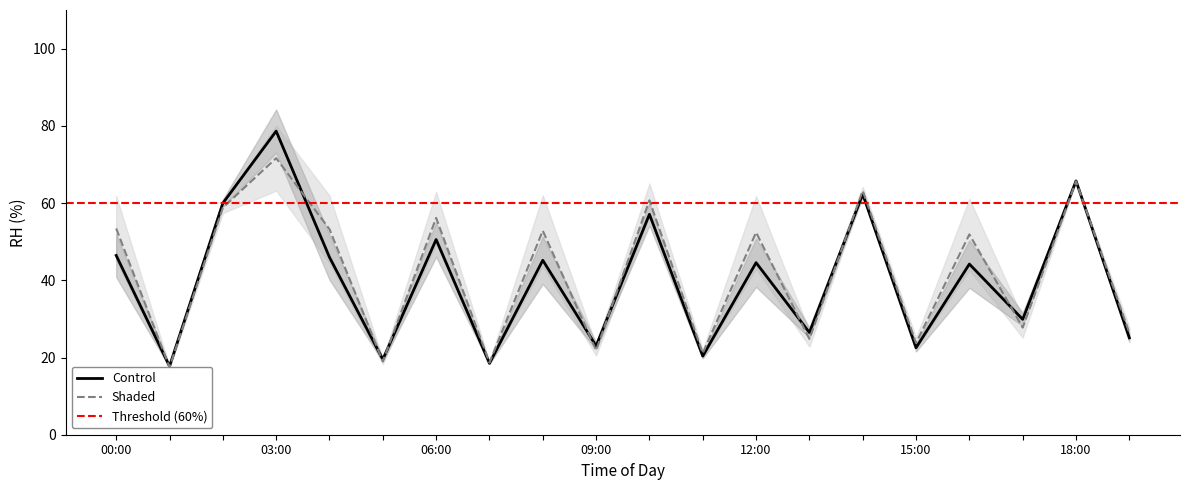

What is the sum of all Shaded_mean values?

840.7